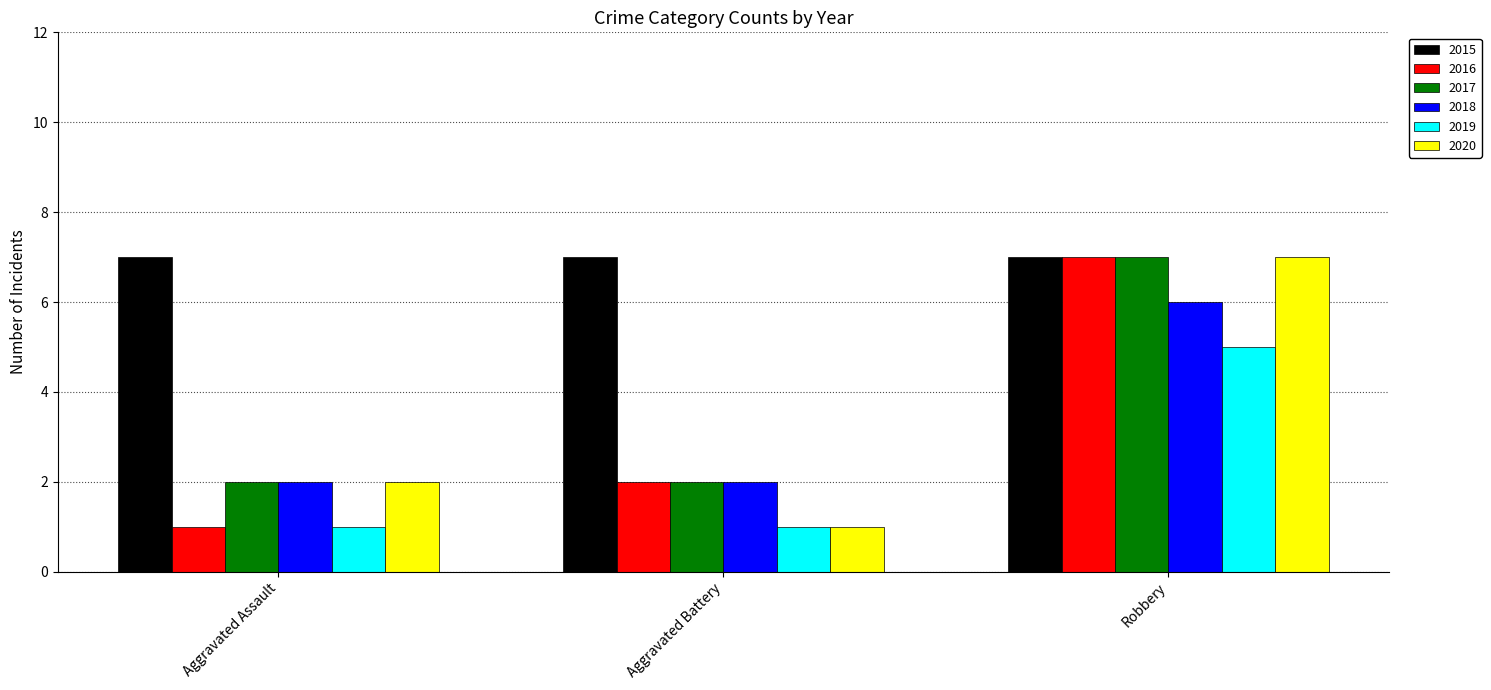

True or false: 2018 has a value of 1 at Aggravated Assault.

False